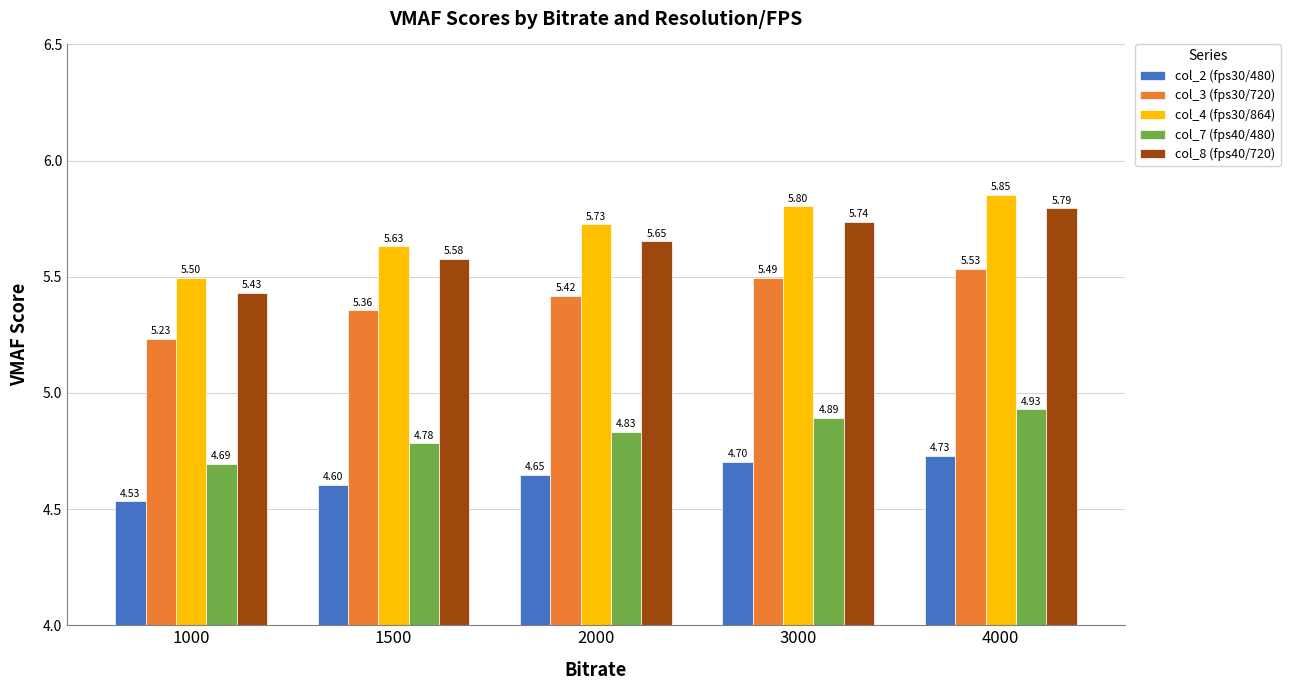

What are all the series names shown in the legend?

col_2 (fps30/480), col_3 (fps30/720), col_4 (fps30/864), col_7 (fps40/480), col_8 (fps40/720)